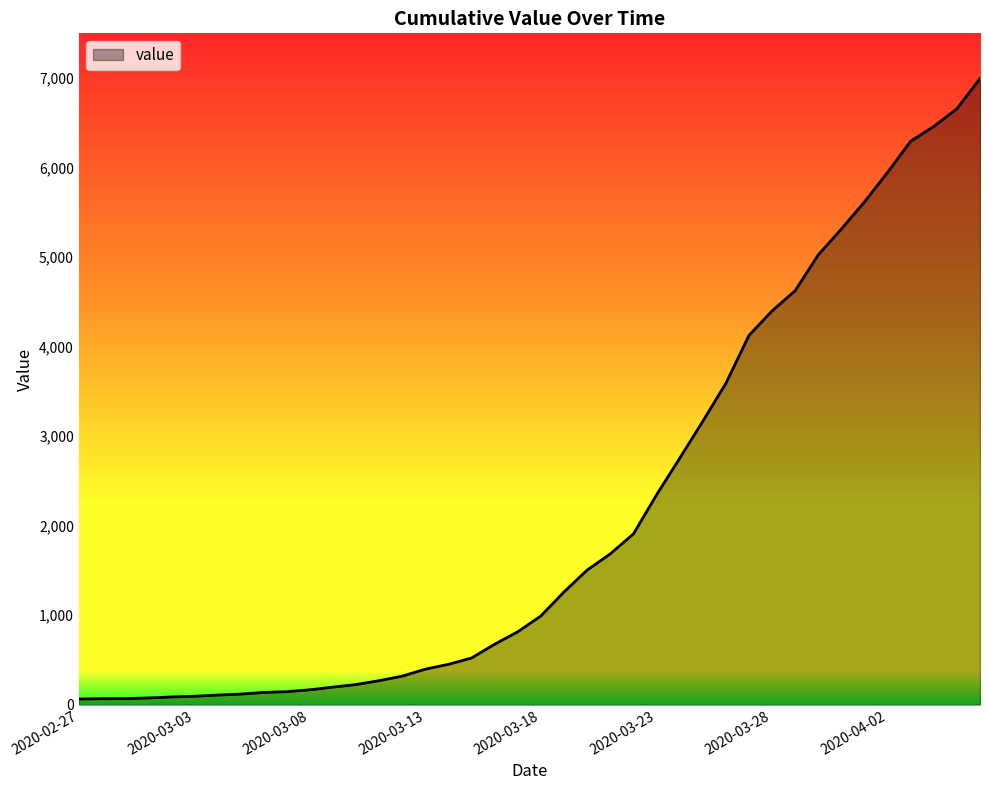

What is the difference between the maximum and minimum values?

6931